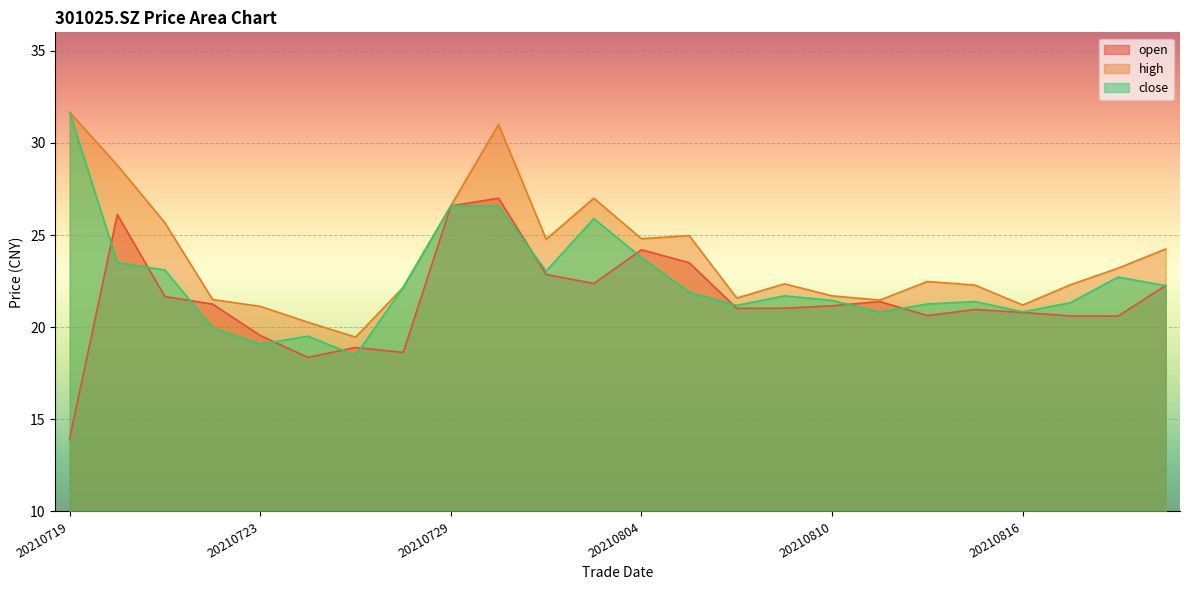

Which series has the largest total across all categories?

high